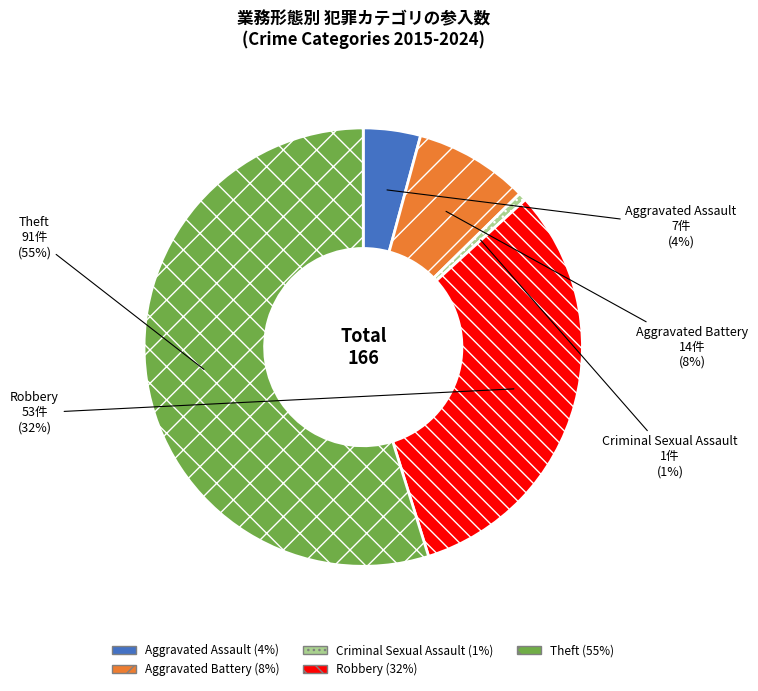

Which slice is the smallest?

Criminal Sexual Assault